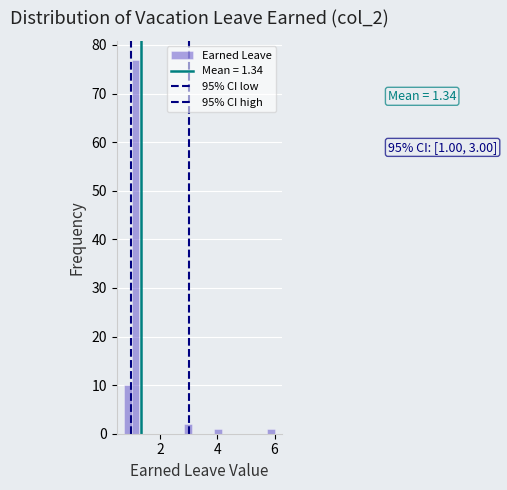

Read against the x-axis, roughly where is the centre of the tallest bar?

1.2